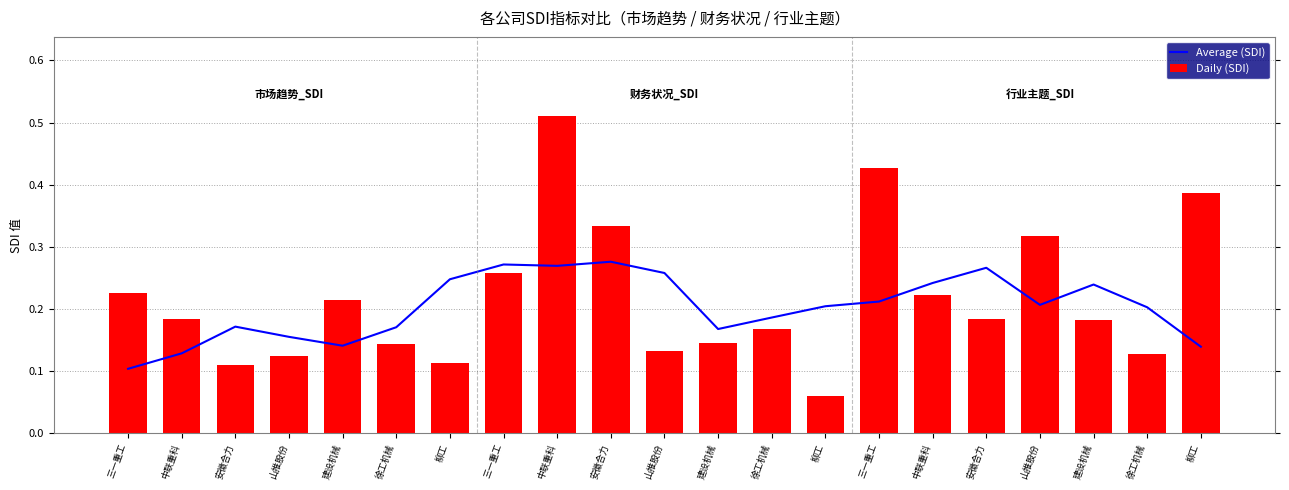

What is the lowest value of the Average (SDI) series?

0.1